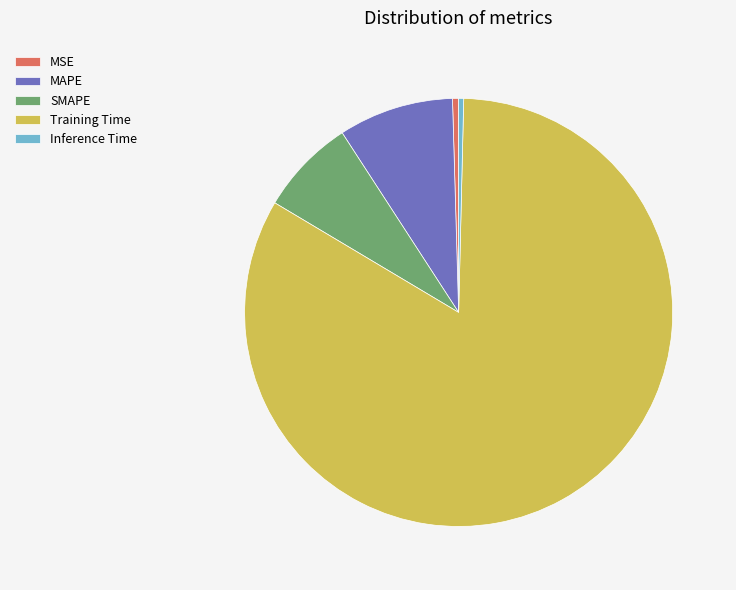

Which slice represents more than half of the pie?

Training Time